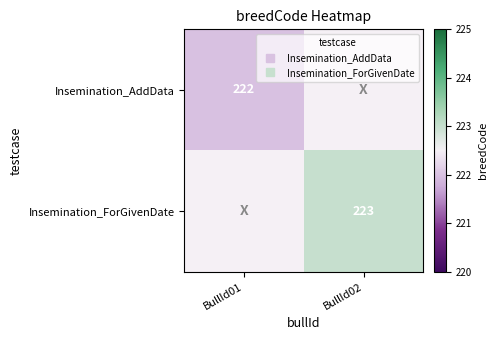

Is the value of Insemination_AddData at BullId02 greater than the value of Insemination_ForGivenDate at BullId01?

No